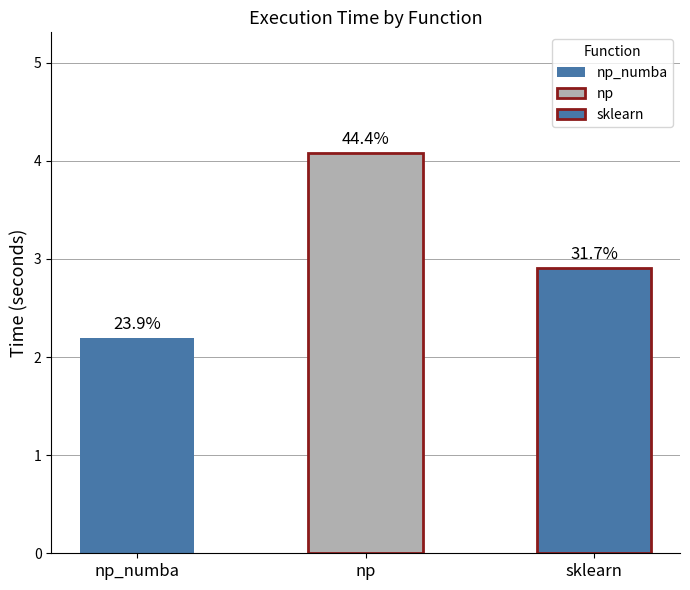

The chart shows a value of 5.0 at sklearn. True or false?

False